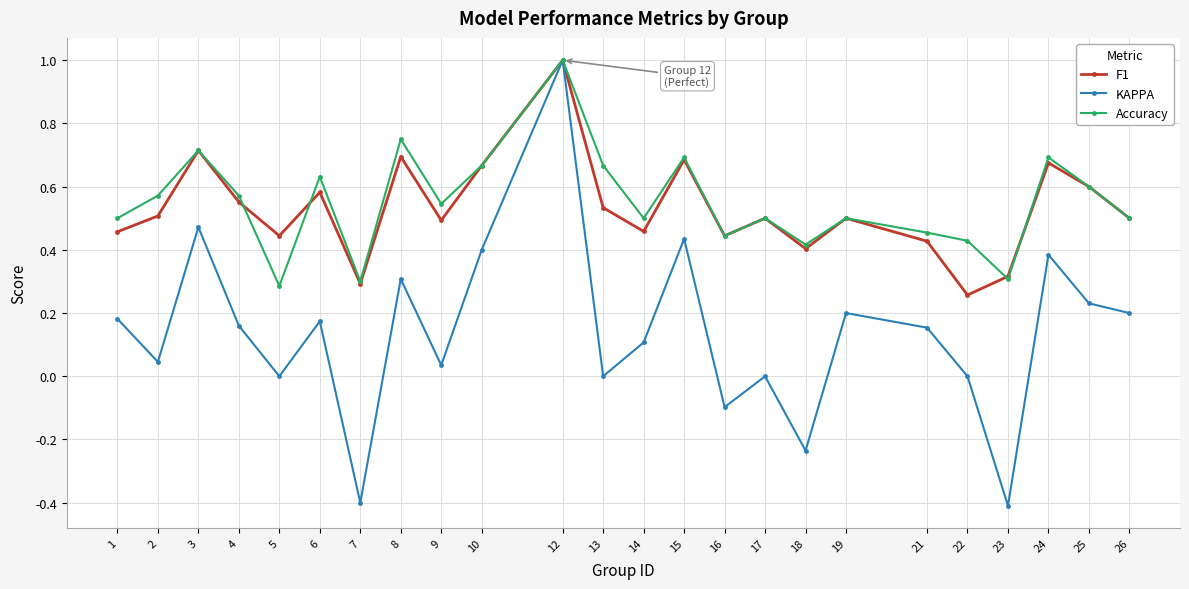

True or false: Accuracy has a value of 1.0 at 3.

False